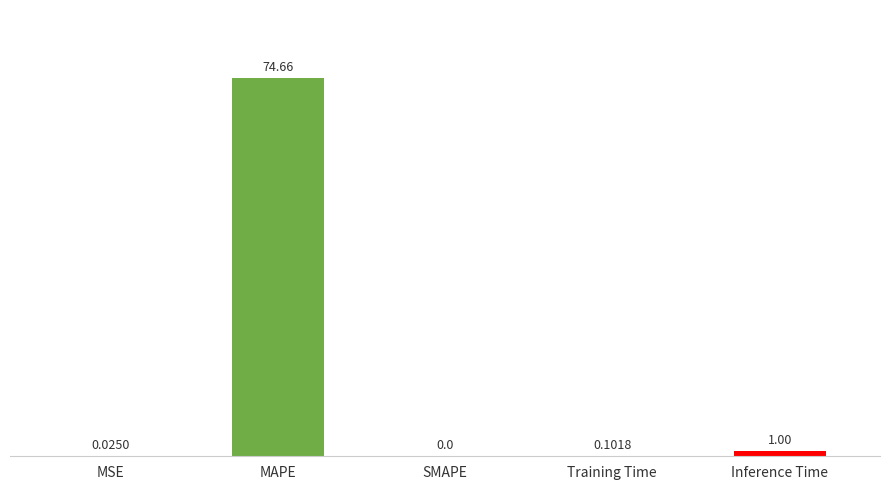

What is the sum of the values at Training Time and Inference Time?

1.1